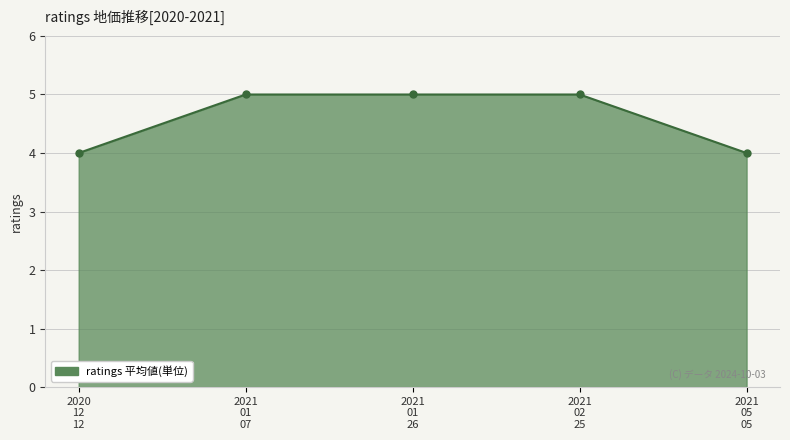

Which has a higher value, 2021
01
07 or 2021
05
05?

2021
01
07